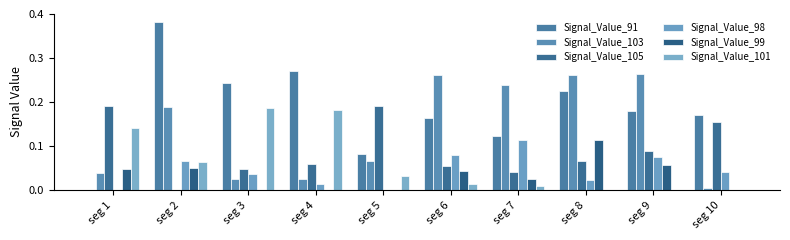

How many groups of bars are there?

10